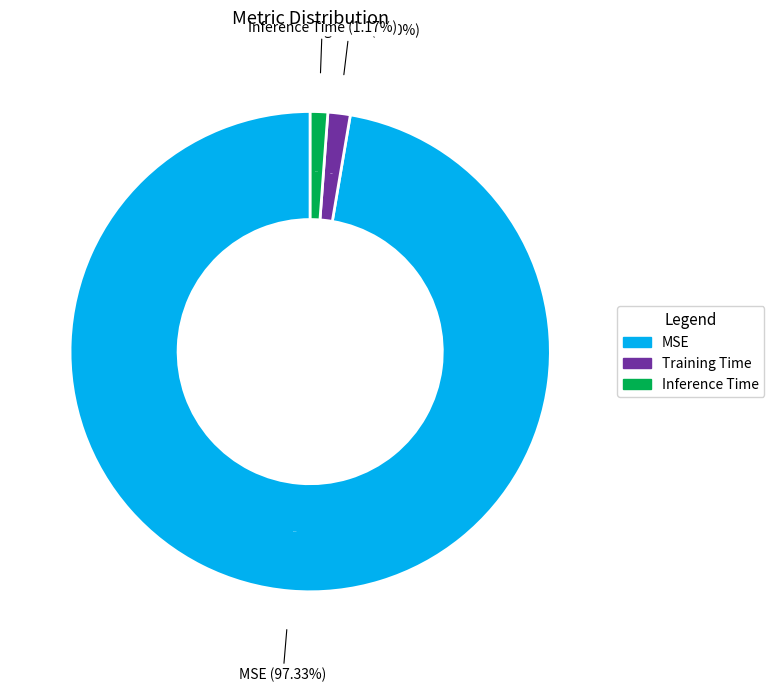

Which category has the biggest portion of the pie?

MSE